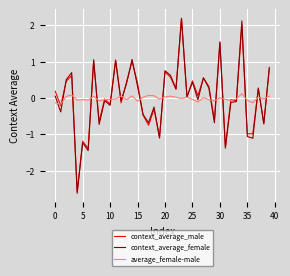

What is the smallest value displayed?

-2.6